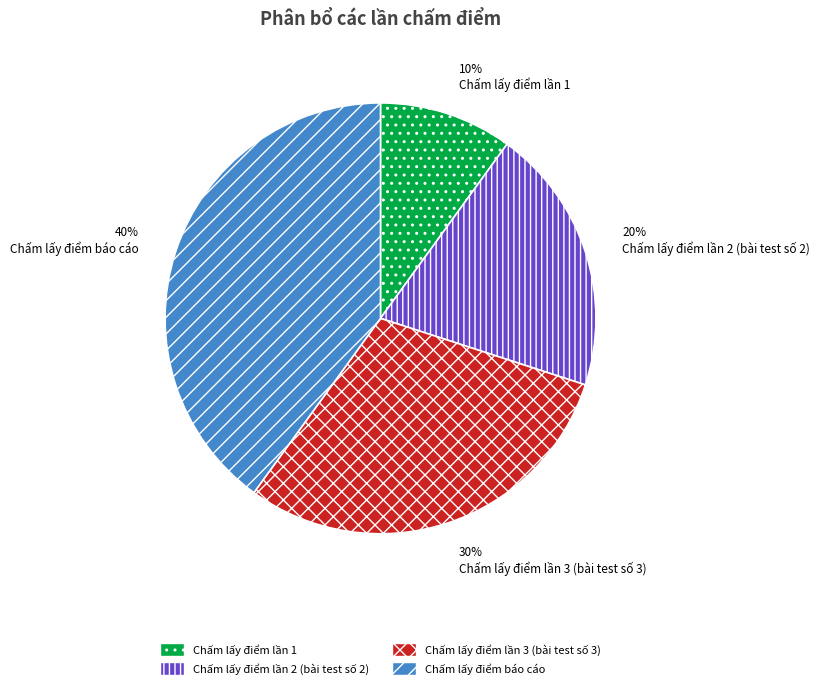

Does any single category account for the majority?

No